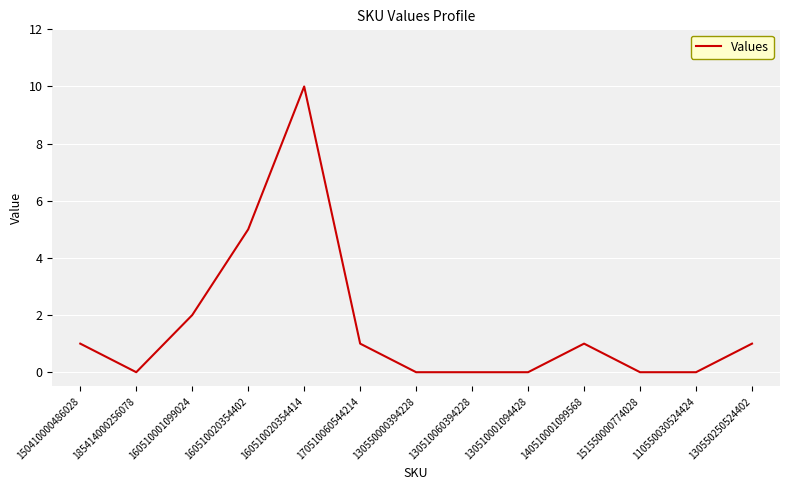

Reading right to left, transcribe all the data shown in this chart.

1	0	0	1	0	0	0	1	10	5	2	0	1